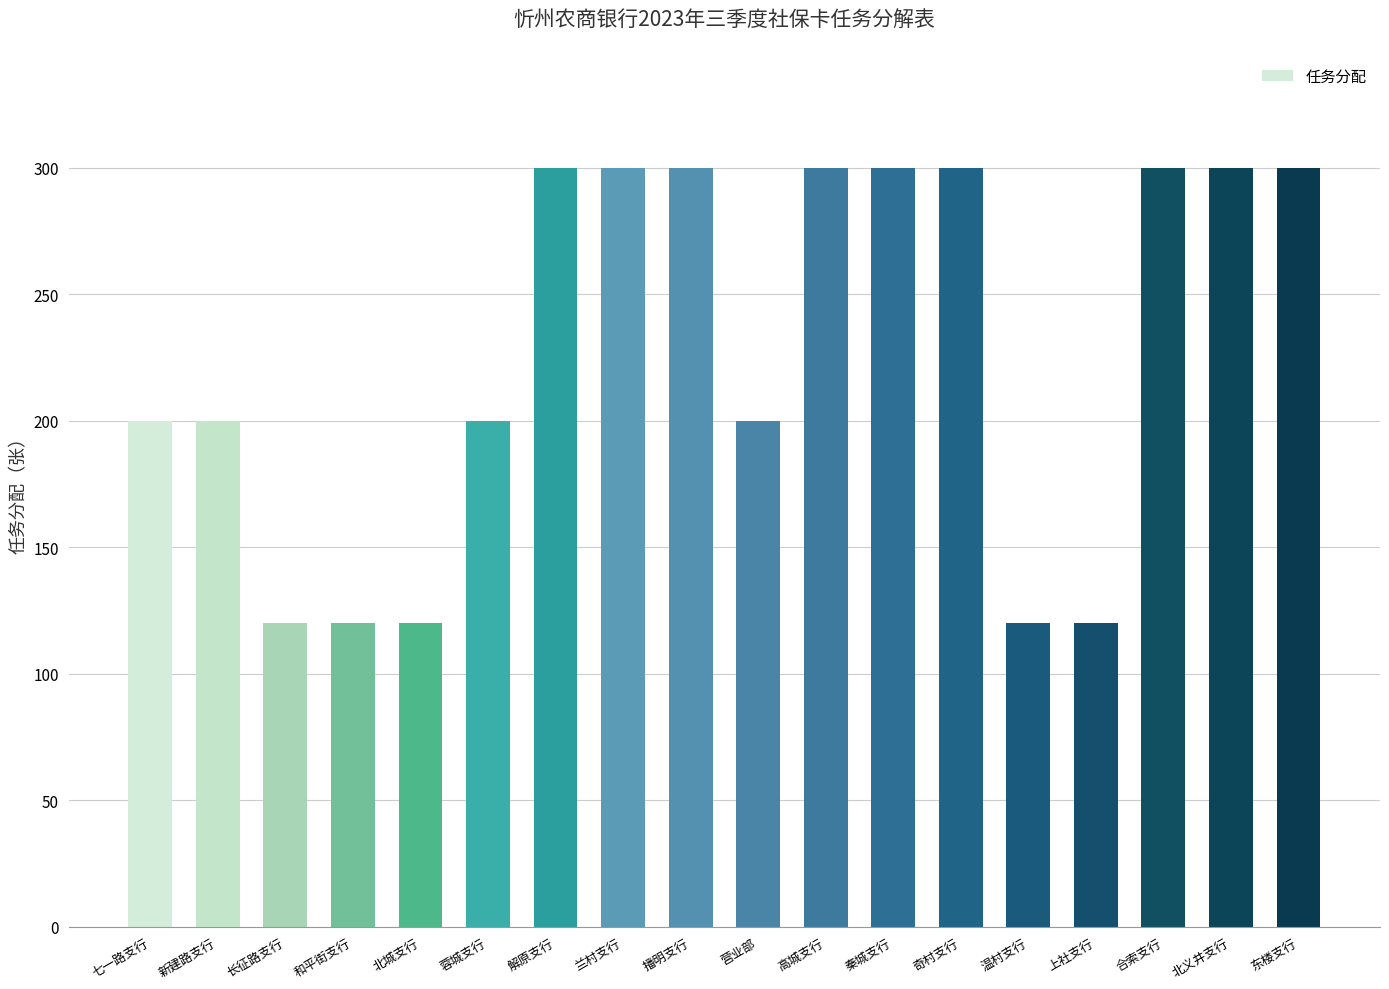

Are the bars horizontal?

No